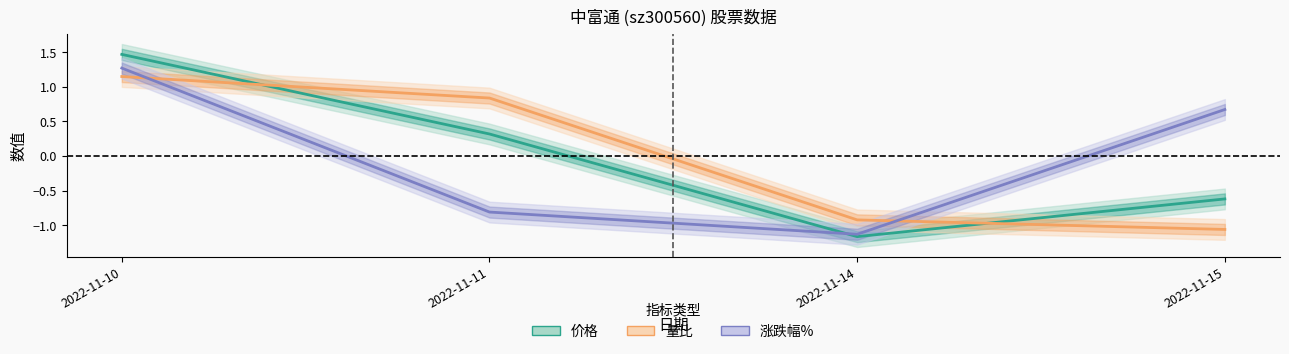

At how many categories does at least one series exceed 0?

3